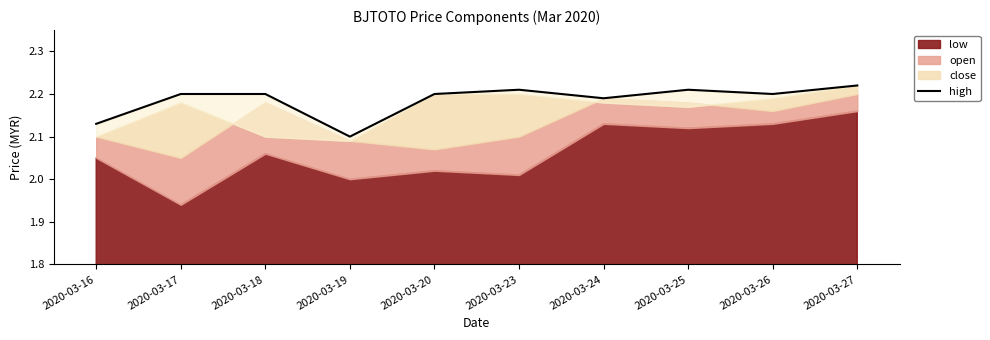

What is the greatest value displayed?

2.2